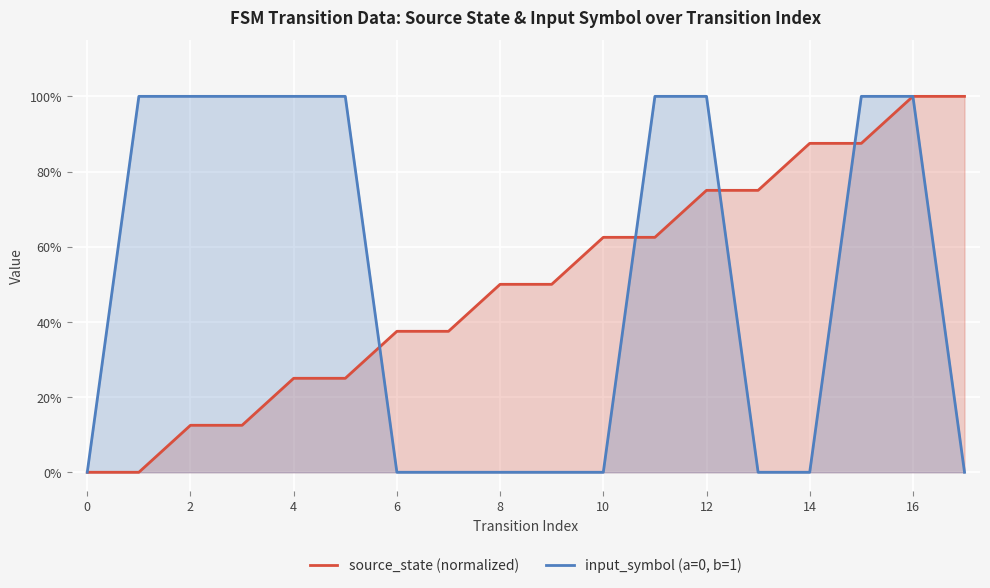

How many intersections are there between input_symbol (a=0, b=1) and source_state (normalized)?

4